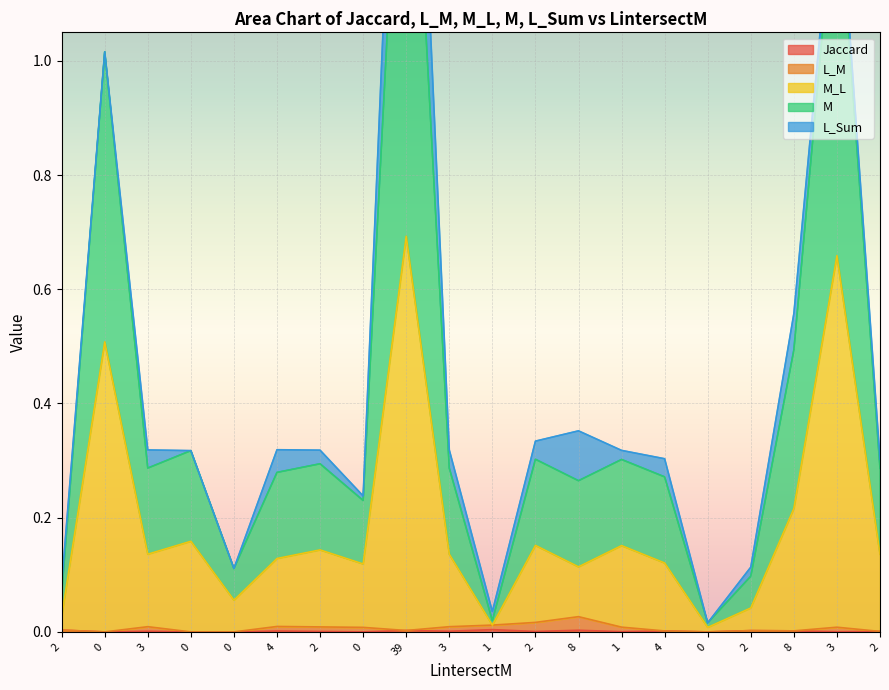

How many values in Jaccard are above zero?

15